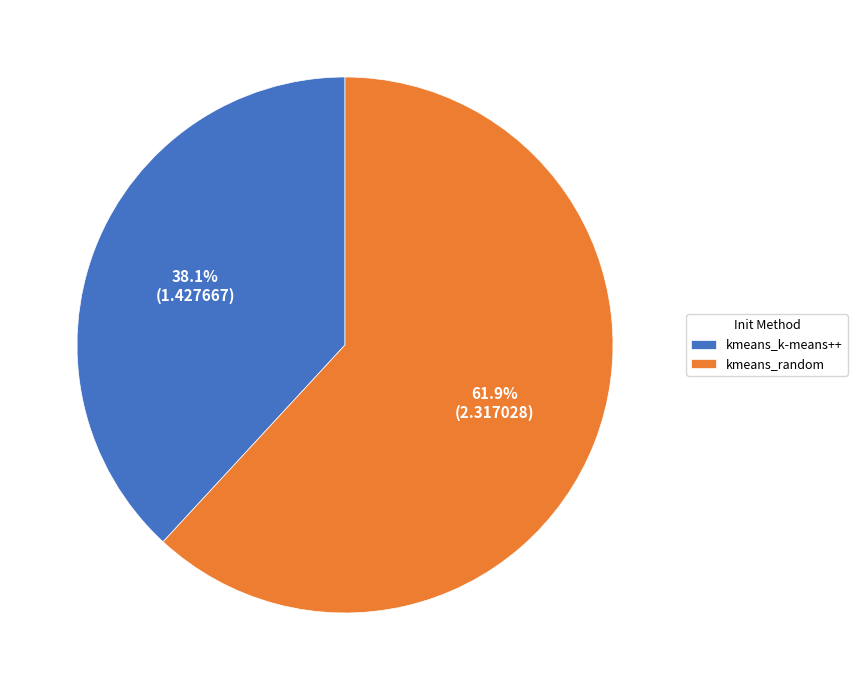

Between kmeans_random and kmeans_k-means++, which is larger?

kmeans_random